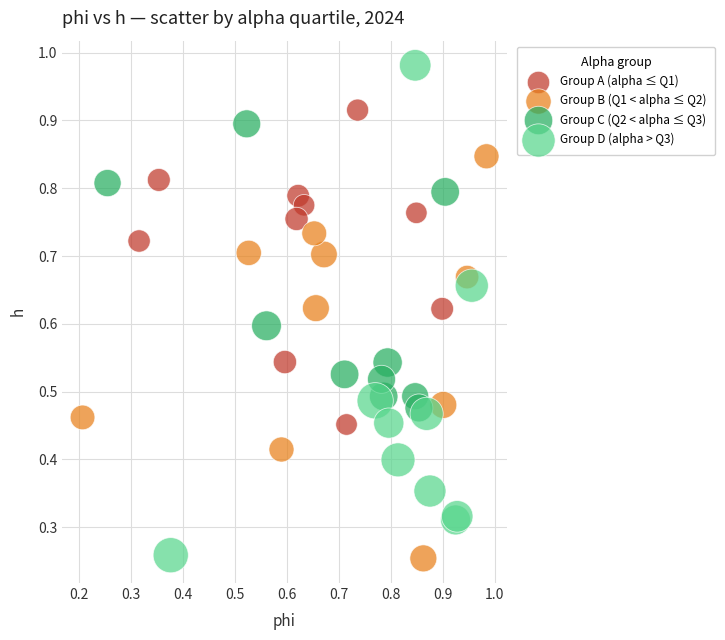

Which series reaches the maximum Y coordinate?

Group D (alpha > Q3)